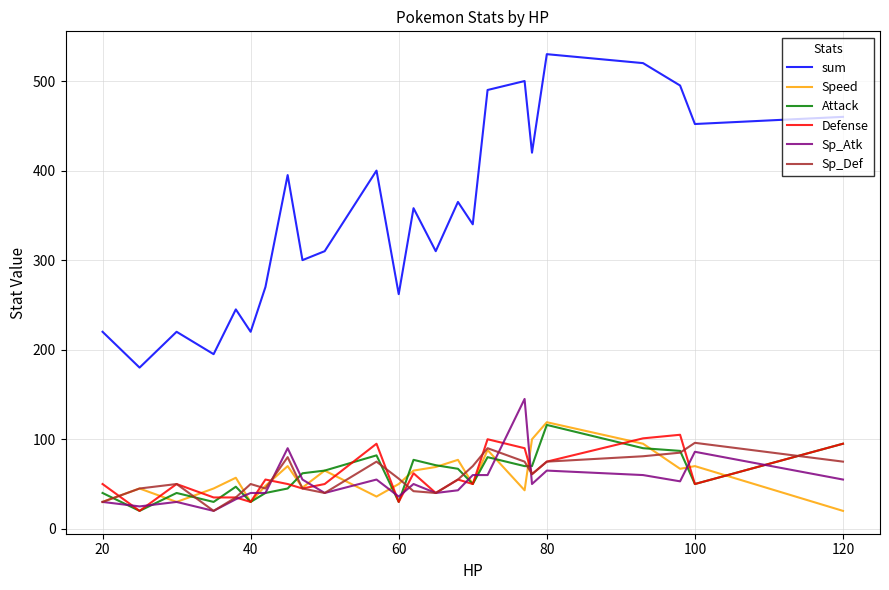

Does the chart display data point markers on the line(s)?

No